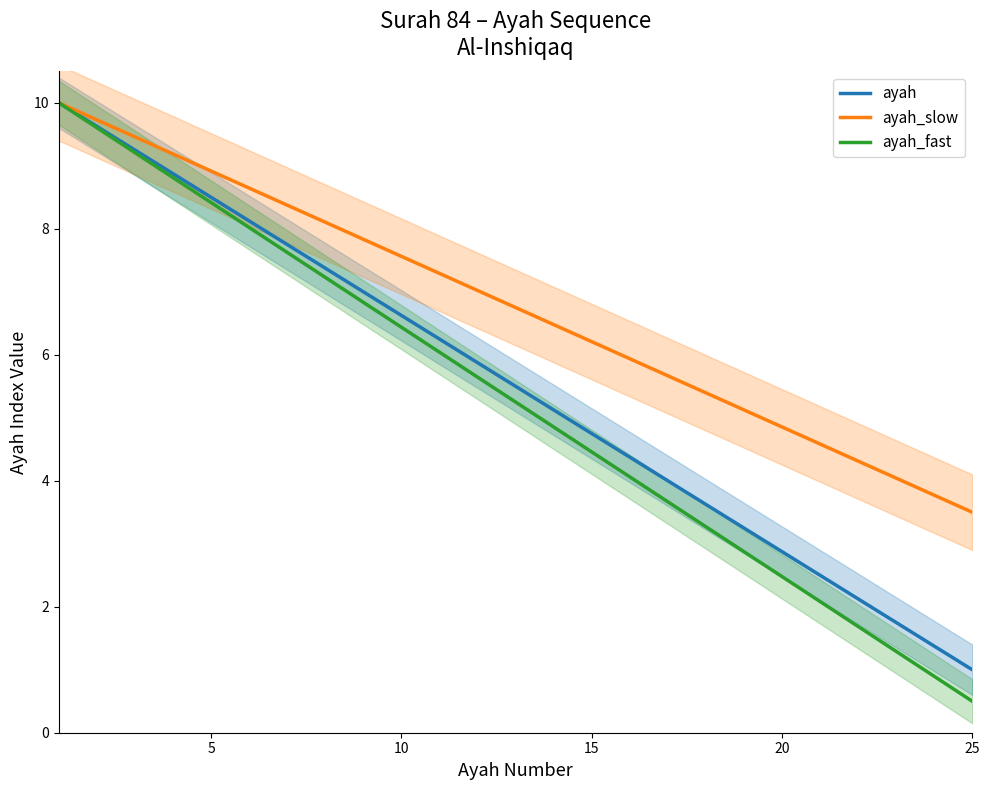

Rank the series by their maximum value, from highest to lowest.

ayah, ayah_slow, ayah_fast